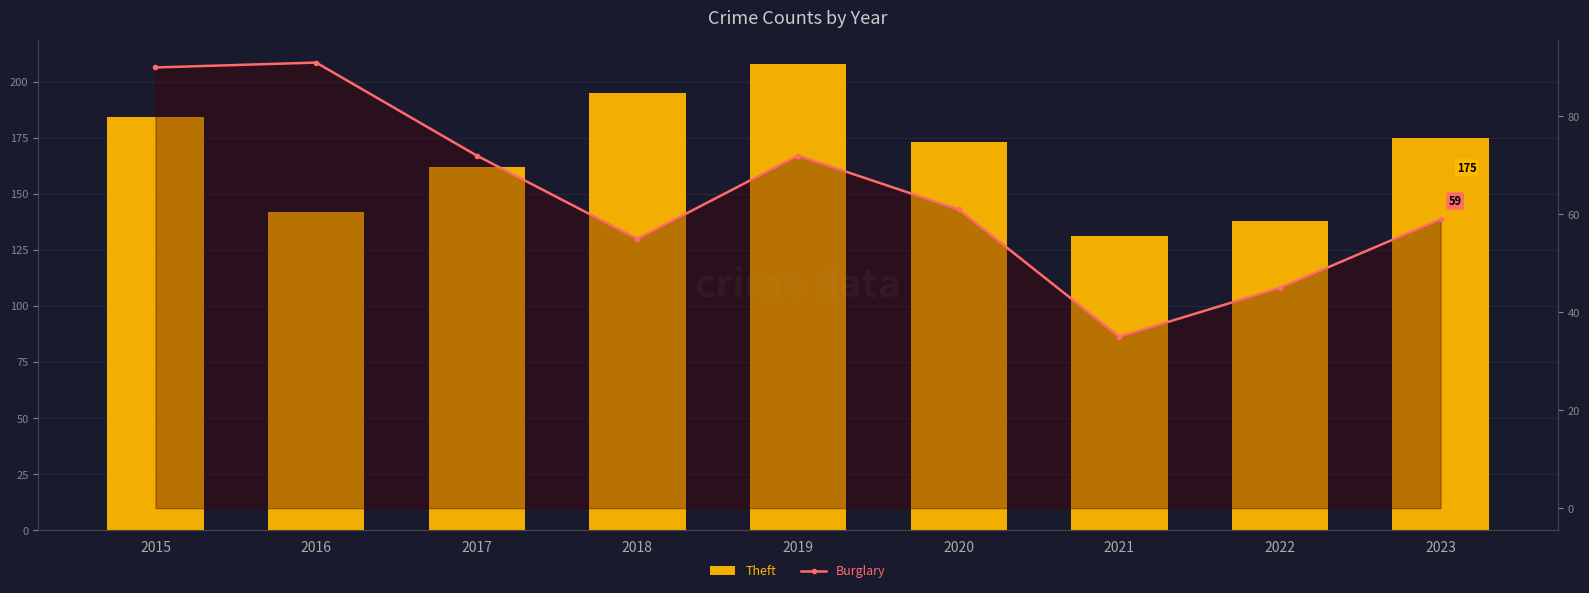

Is the value of Burglary at 2022 greater than the value of Theft at 2018?

No